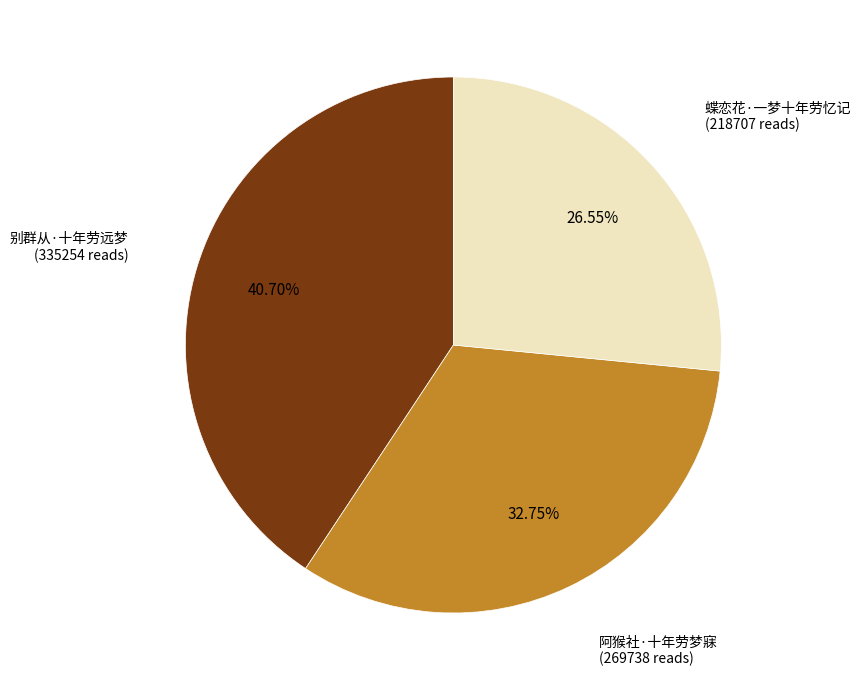

To the nearest percent, what is the average slice percentage?

33%